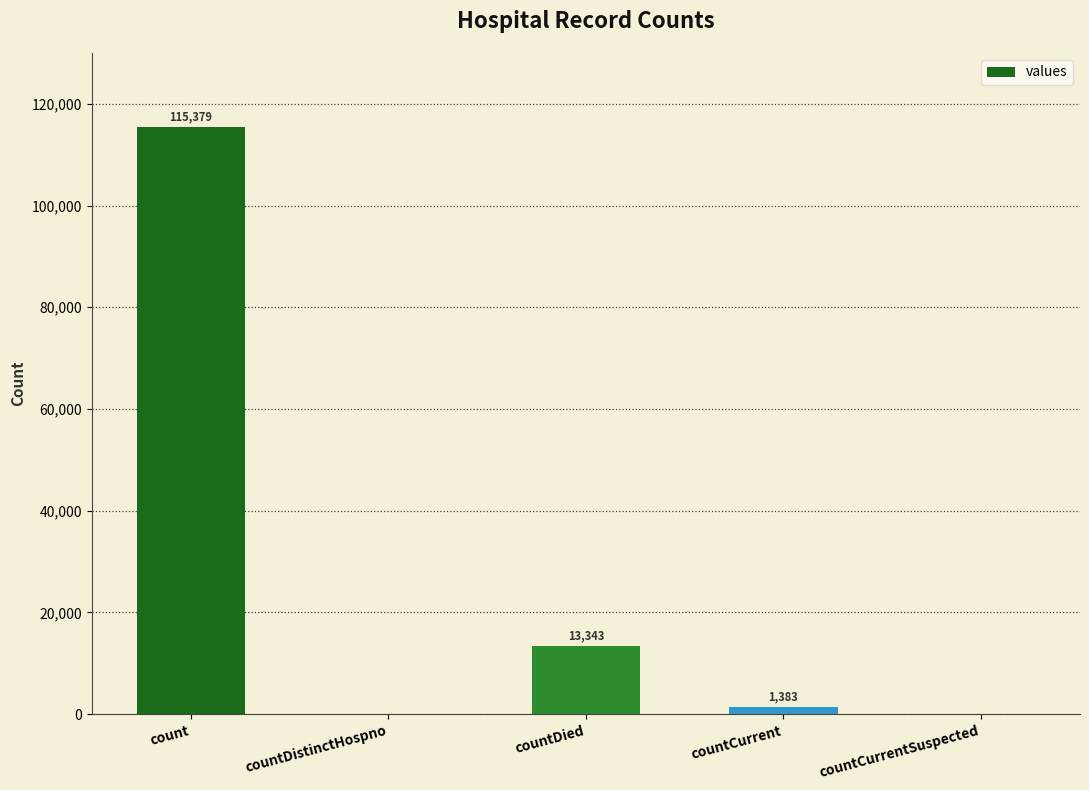

How many positive values are there?

3